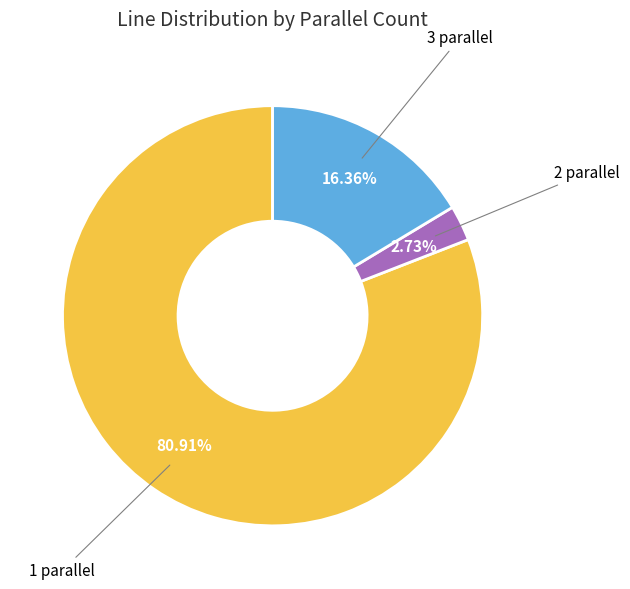

Rank the categories by value from lowest to highest.

2 parallel, 3 parallel, 1 parallel